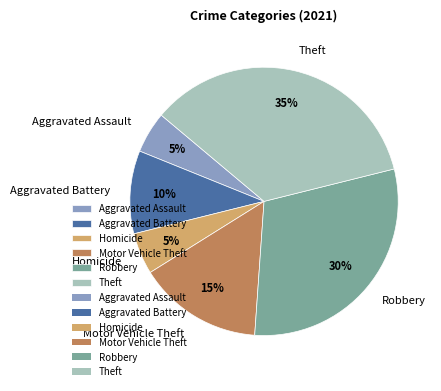

To the nearest percent, what is the difference between the Theft and Aggravated Battery slice percentages?

25%